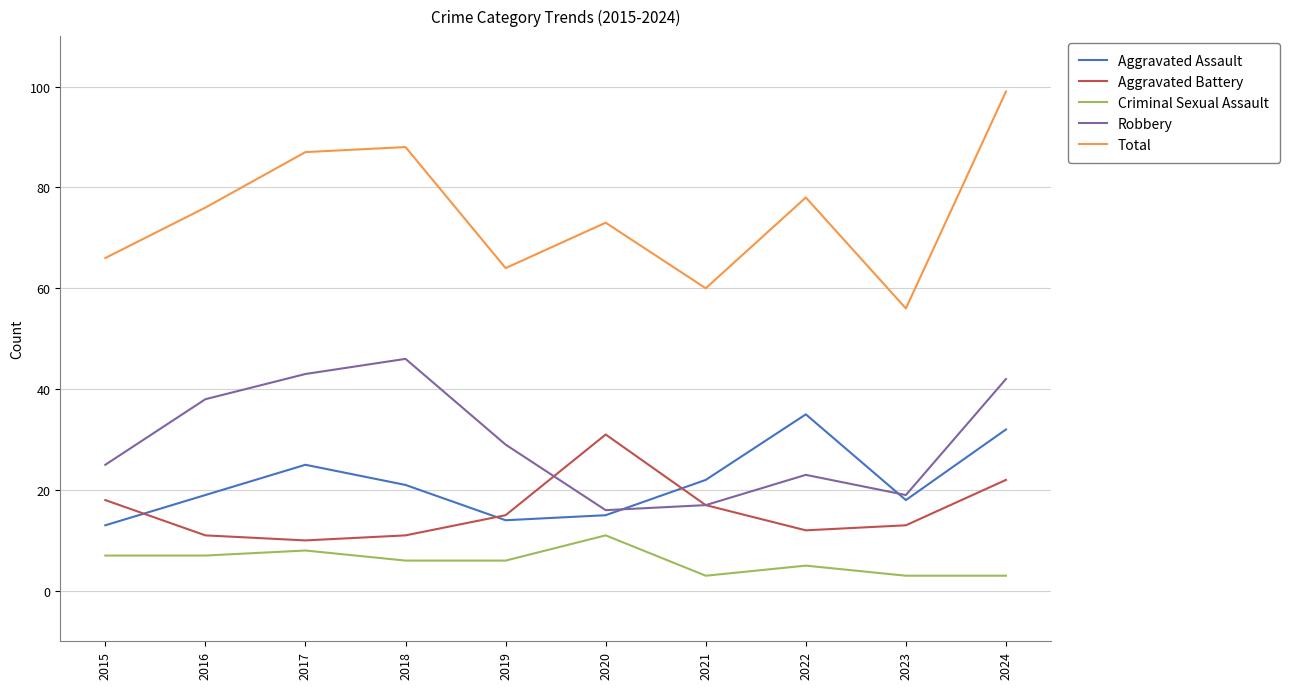

What is the difference between the Criminal Sexual Assault values at 2018 and 2016?

1